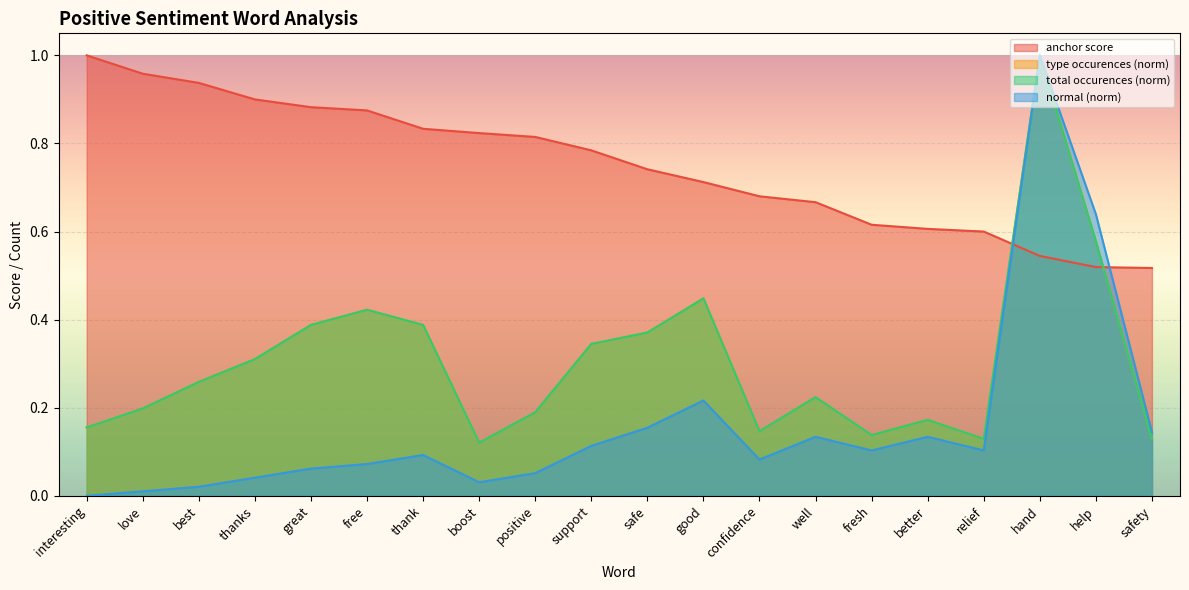

Count the total occurences values in the range 0 to 1.

20